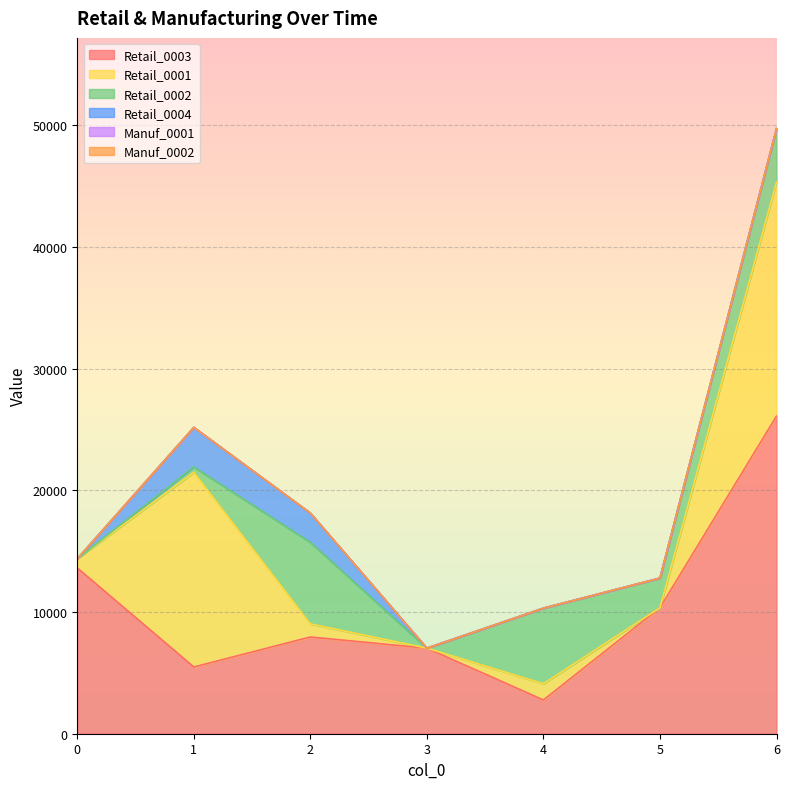

How many data points does each series have?

7